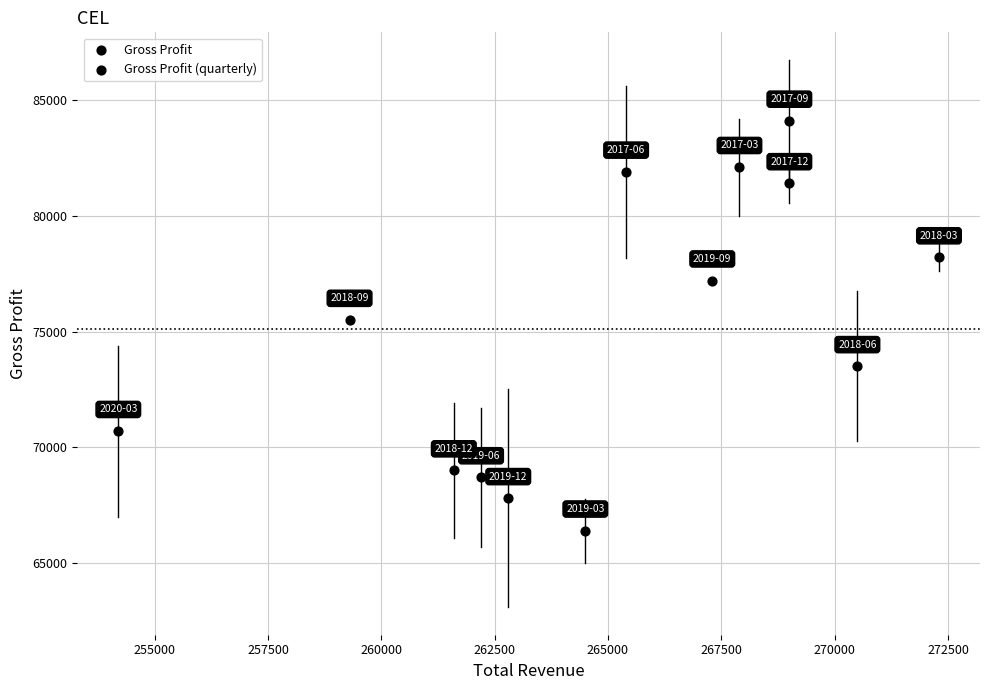

What is the range of X values (max minus min)?

18100